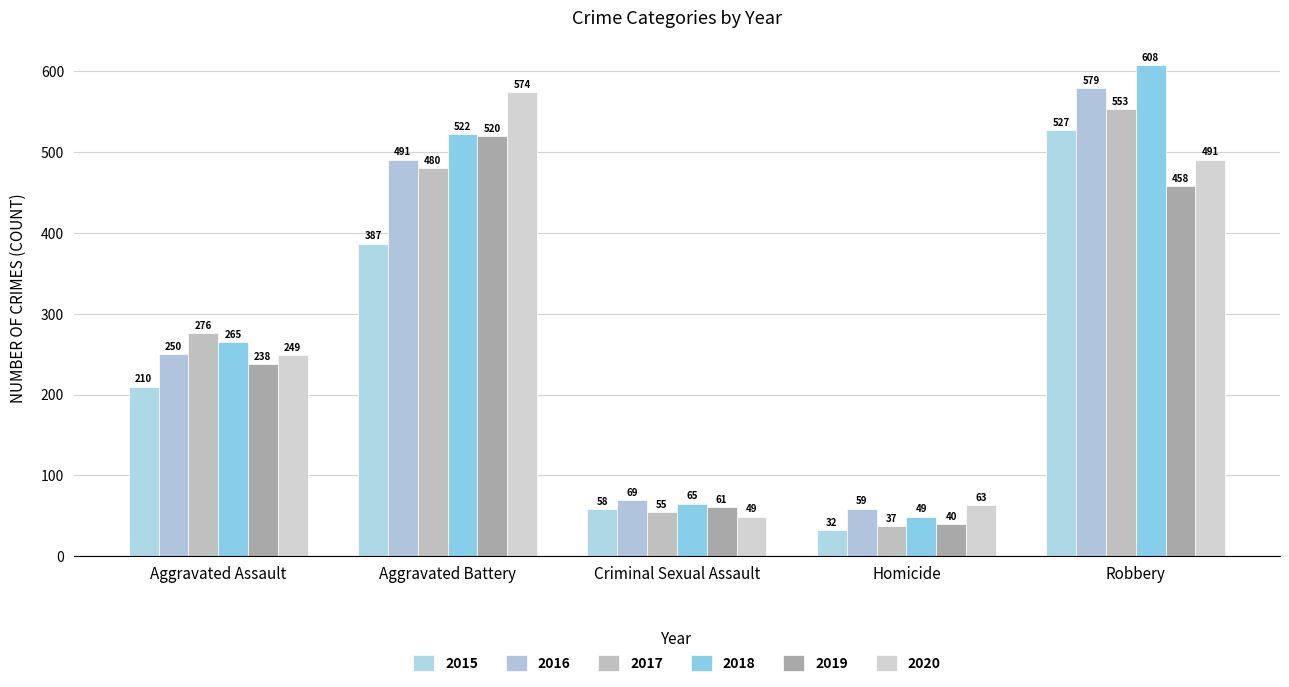

Which series has the largest total across all categories?

2018